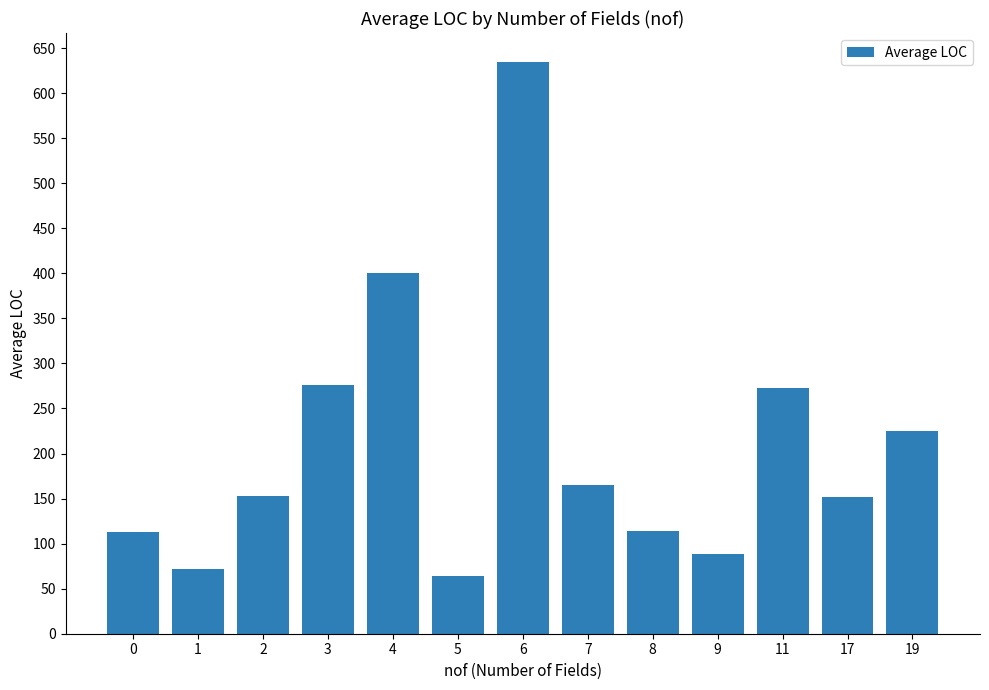

How many categories are shown in the chart?

13